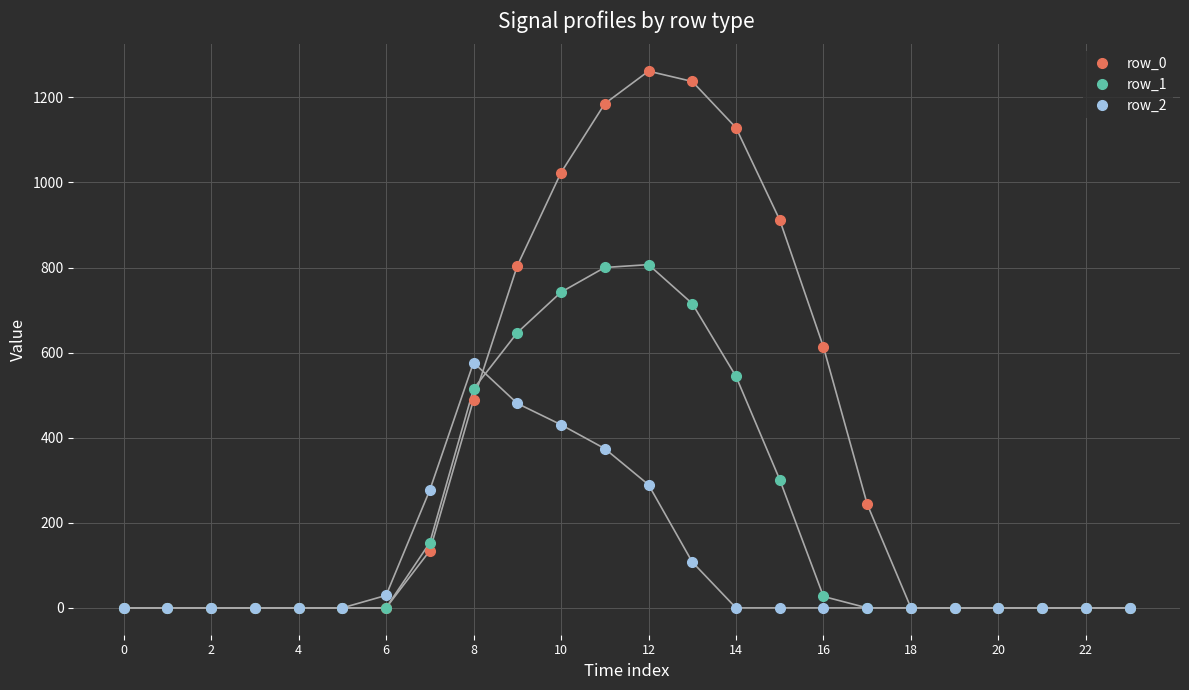

How many data points in row_0 are above 0?

11